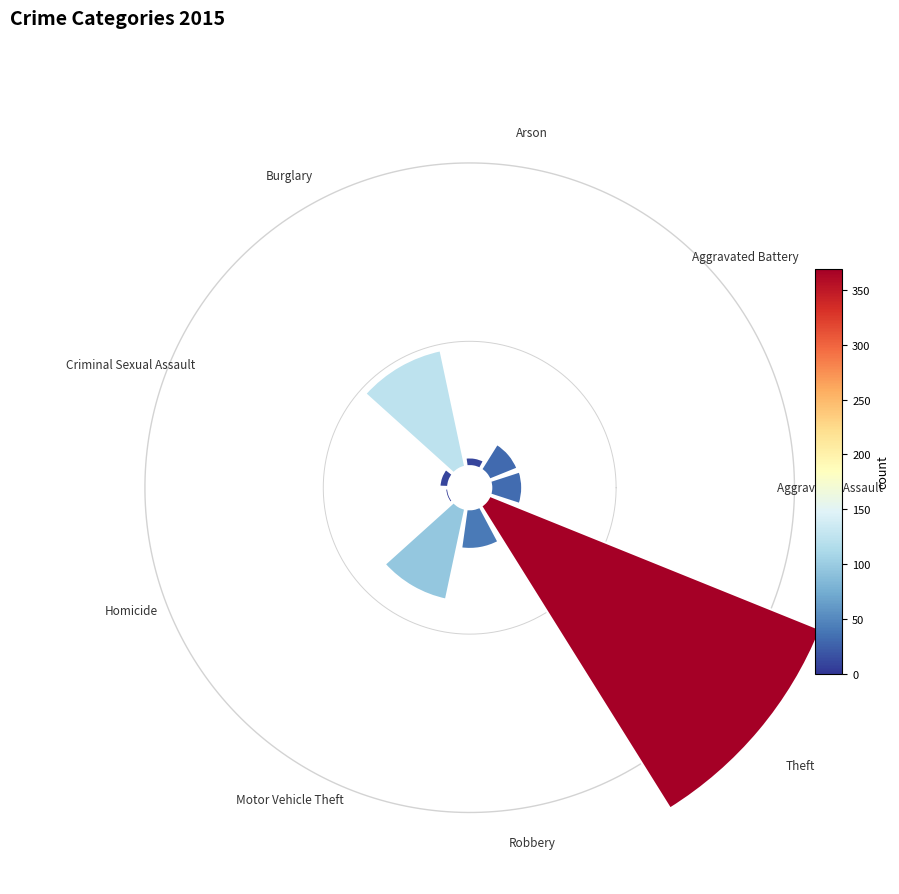

To the nearest percent, what is the difference between the Criminal Sexual Assault and Aggravated Assault slice percentages?

3%